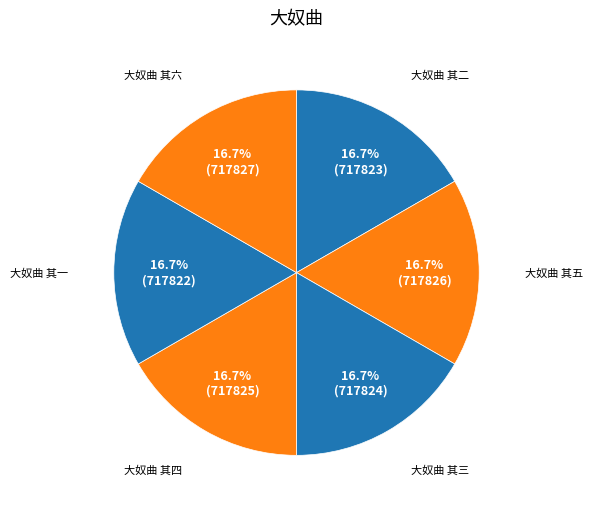

To the nearest percent, what is the average slice percentage?

17%